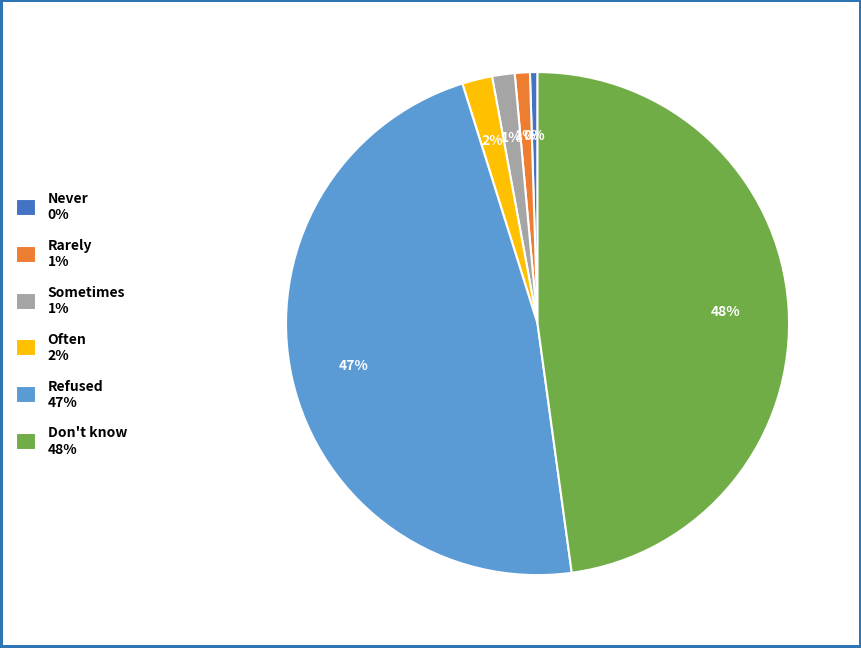

Between Never 0% and Don't know 48%, which is larger?

Don't know 48%